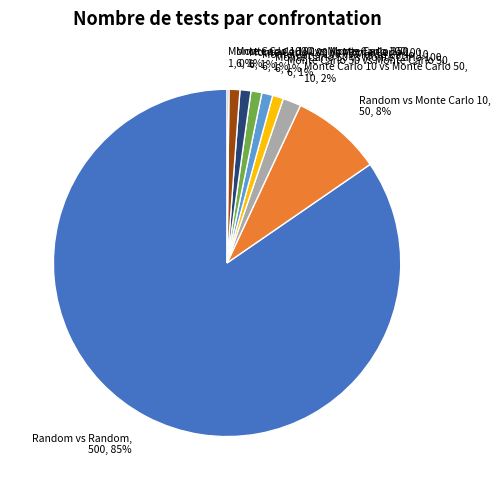

Is the sum of Random vs Random, 500, 85% and Monte Carlo 50 vs Monte Carlo 50, 6, 1% greater than half?

Yes